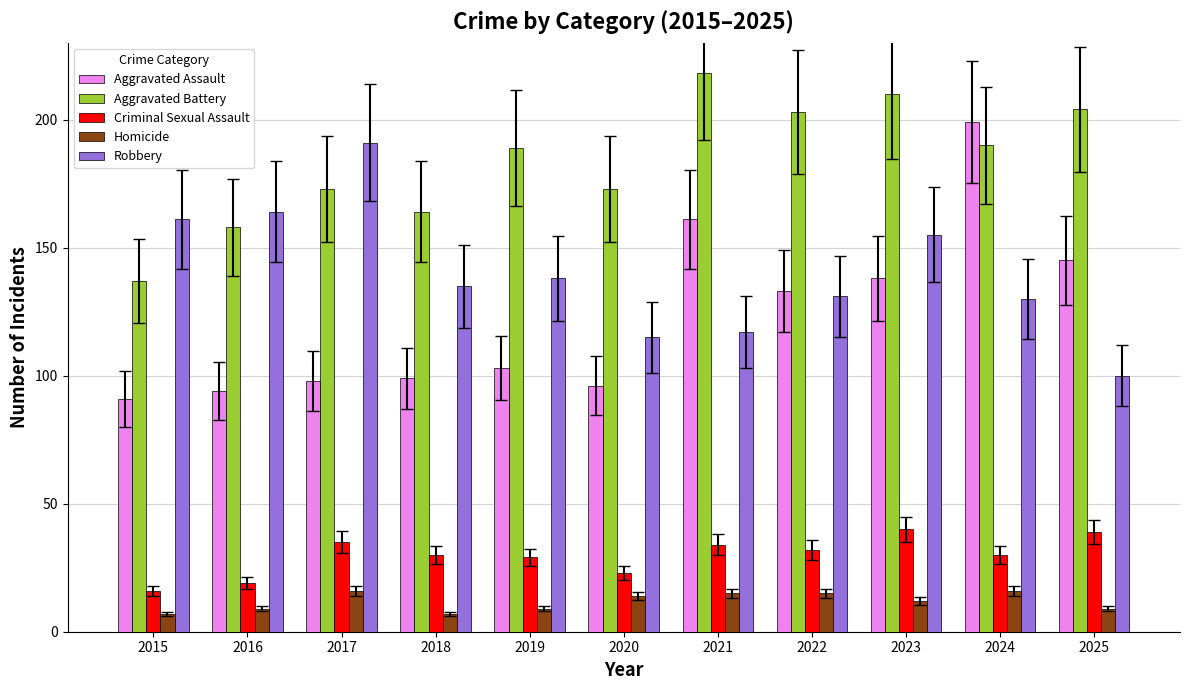

Is it true that Aggravated Assault equals 44 at 2017?

False